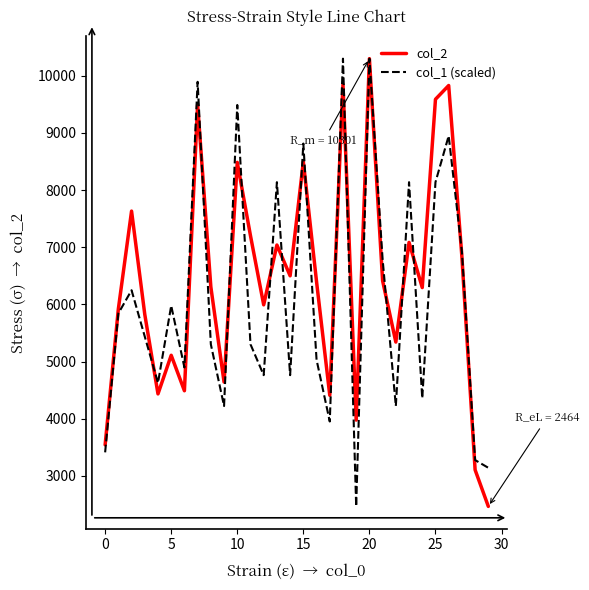

After their last crossing, which series has the higher values: col_1 (scaled) or col_2?

col_1 (scaled)